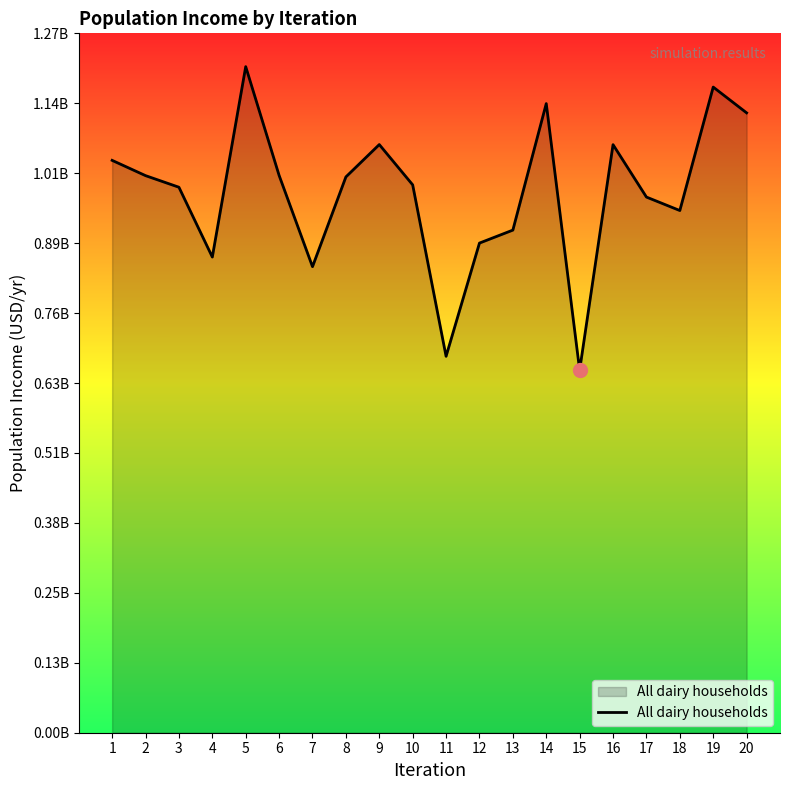

Does the chart display data point markers on the line(s)?

No